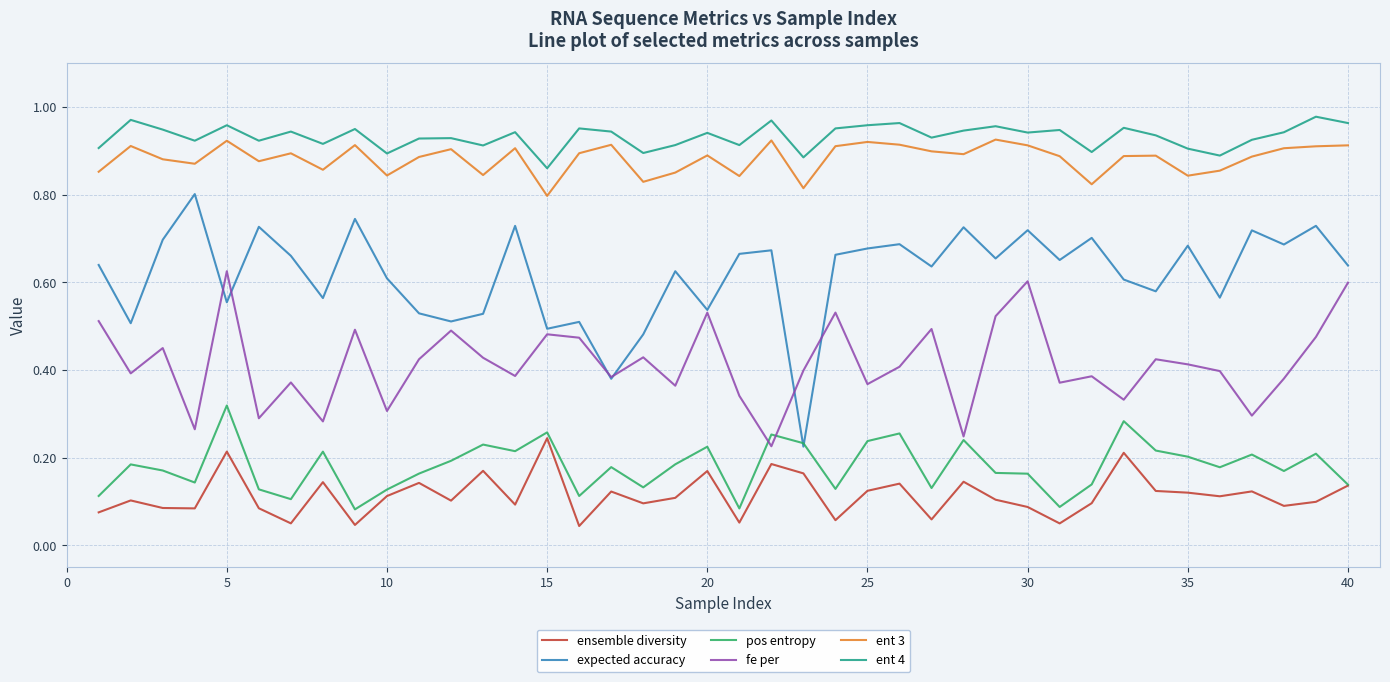

List the series in order of their peak value, highest first.

ent 4, ent 3, expected accuracy, fe per, pos entropy, ensemble diversity